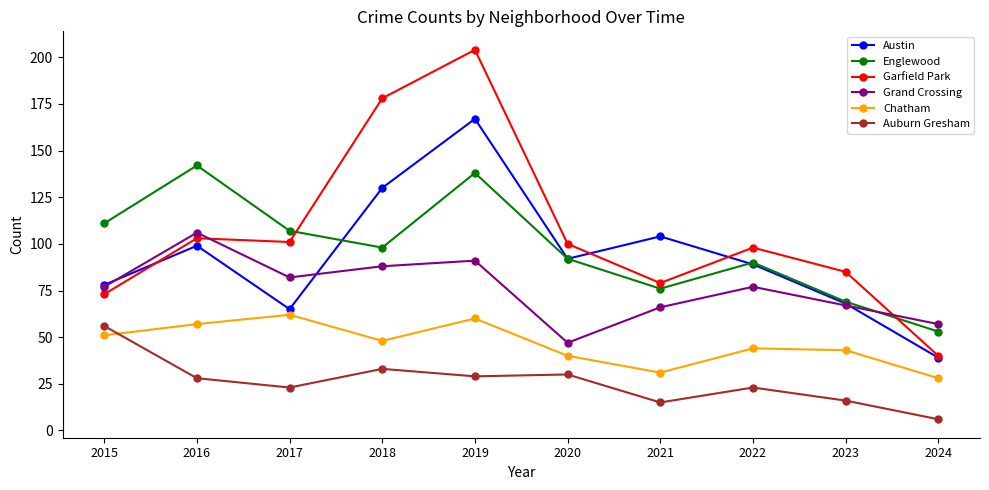

True or false: Chatham has more than 2 points higher than both neighbors.

True